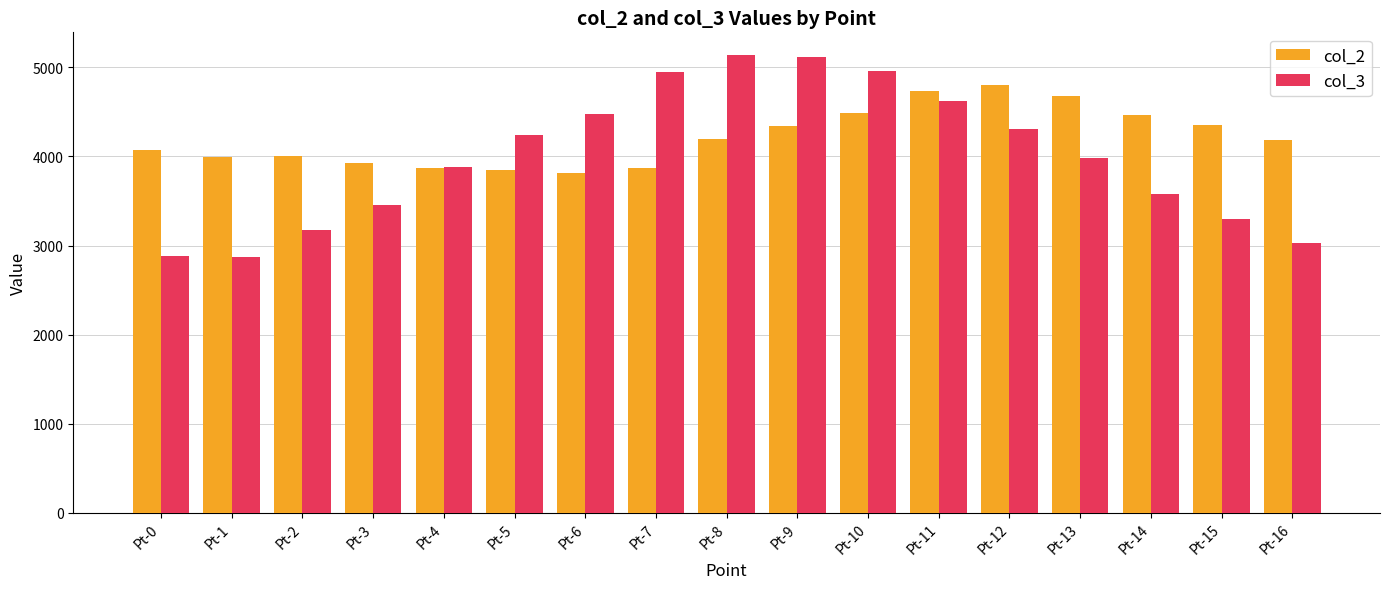

List the series in order of their peak value, highest first.

col_3, col_2